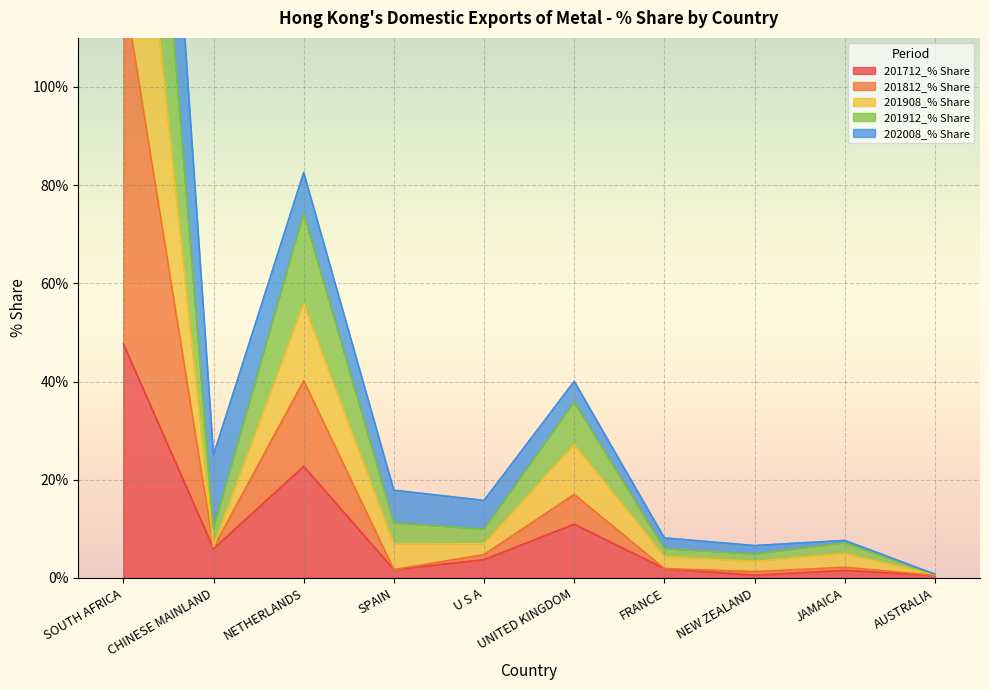

Which series changed the most between SOUTH AFRICA and U S A?

201912_% Share